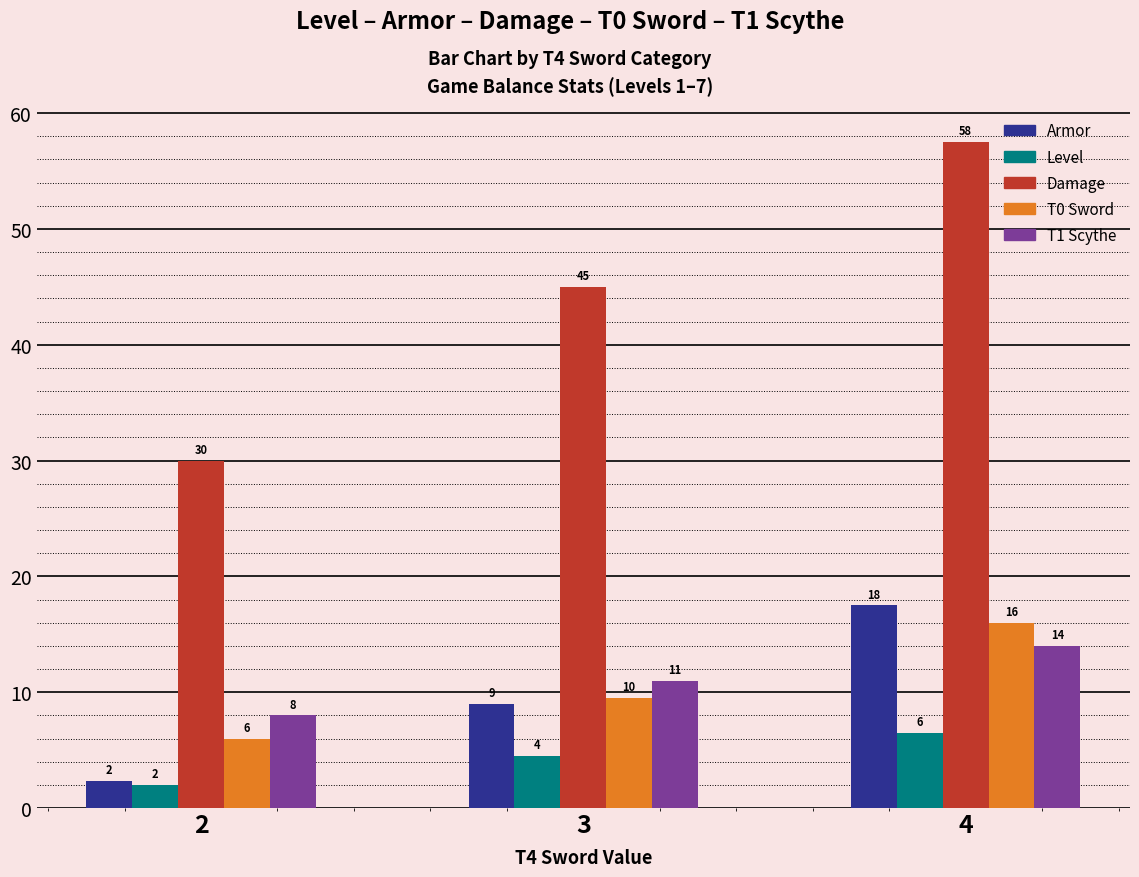

What is the maximum value for T0 Sword?

16.0